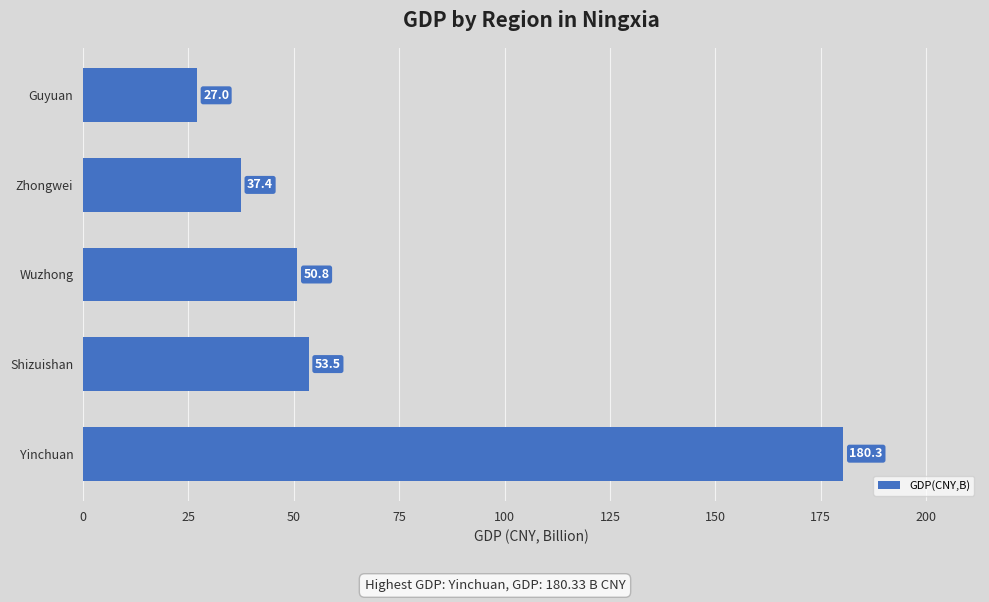

What is the average value?

69.8